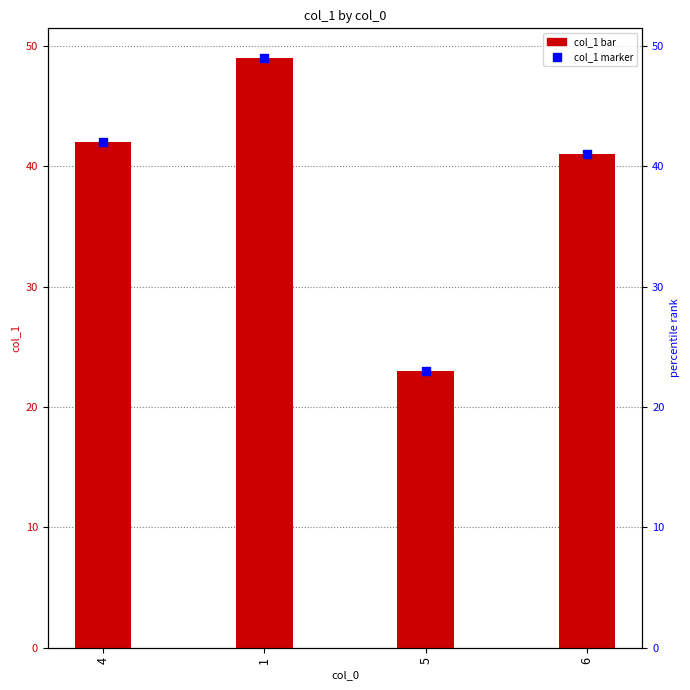

Which series contains the highest Y value?

col_1